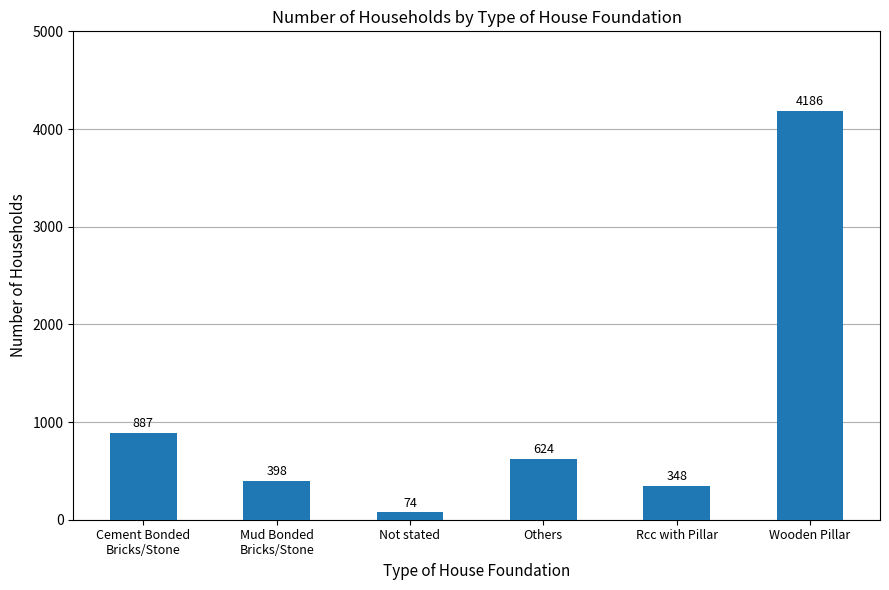

True or false: the data shows 398 at Mud Bonded
Bricks/Stone.

True